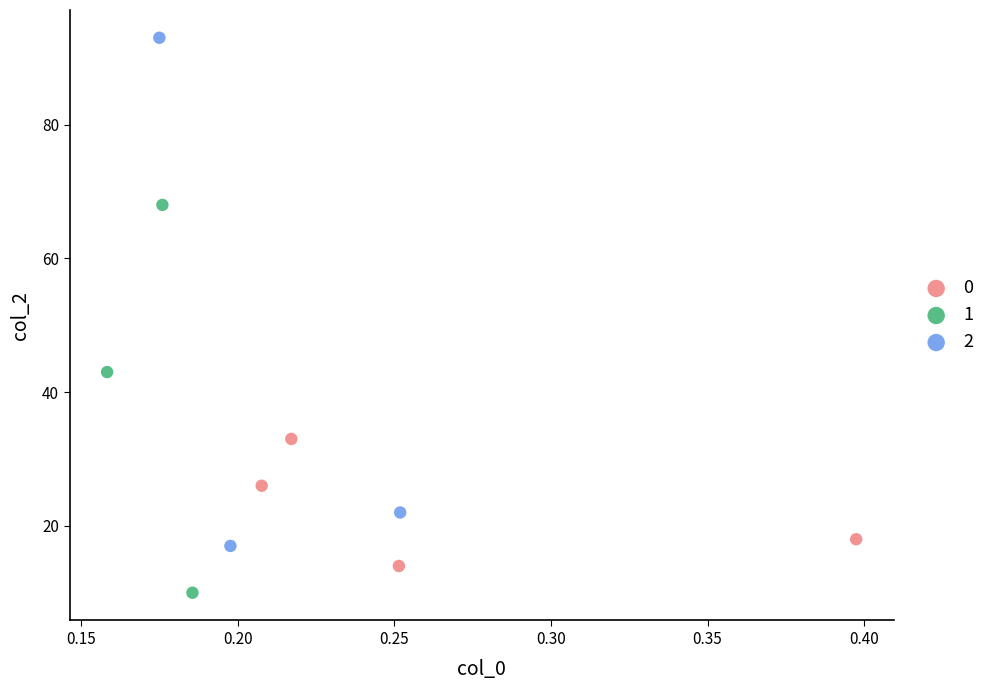

What are all the series names shown in the legend?

0, 1, 2